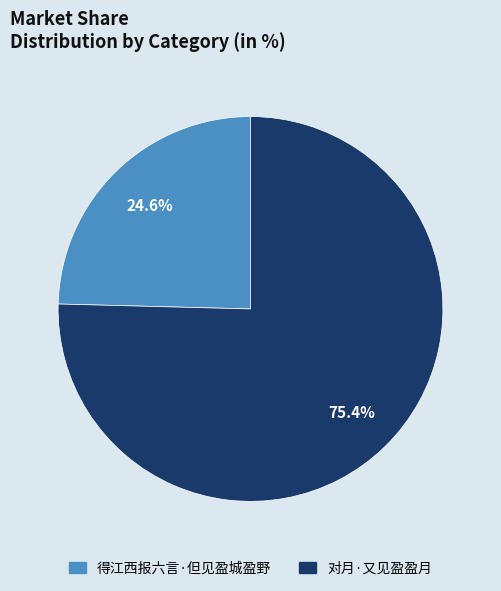

Which slice is the smallest?

得江西报六言·但见盈城盈野